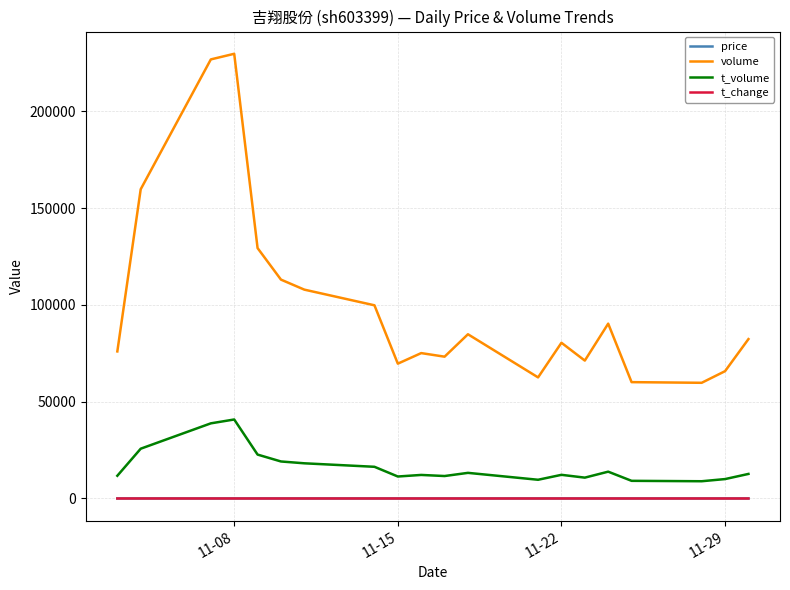

How many values in the volume series are below 82354?

10